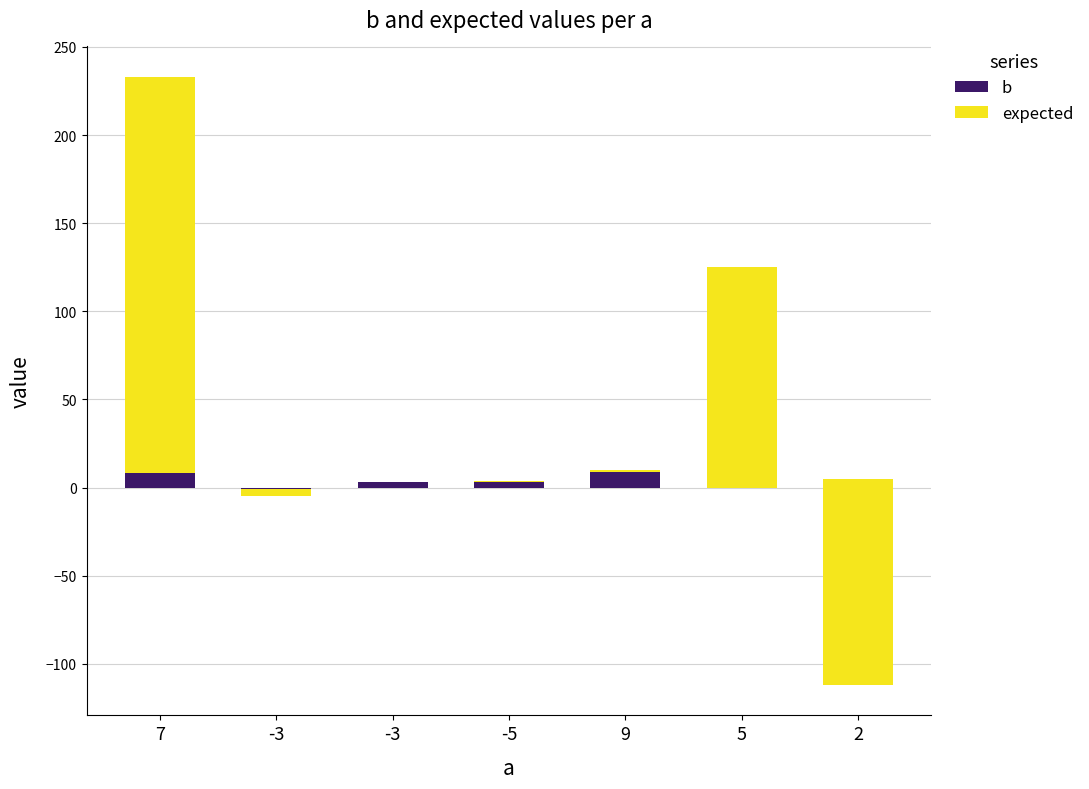

How many series are shown in this chart?

2